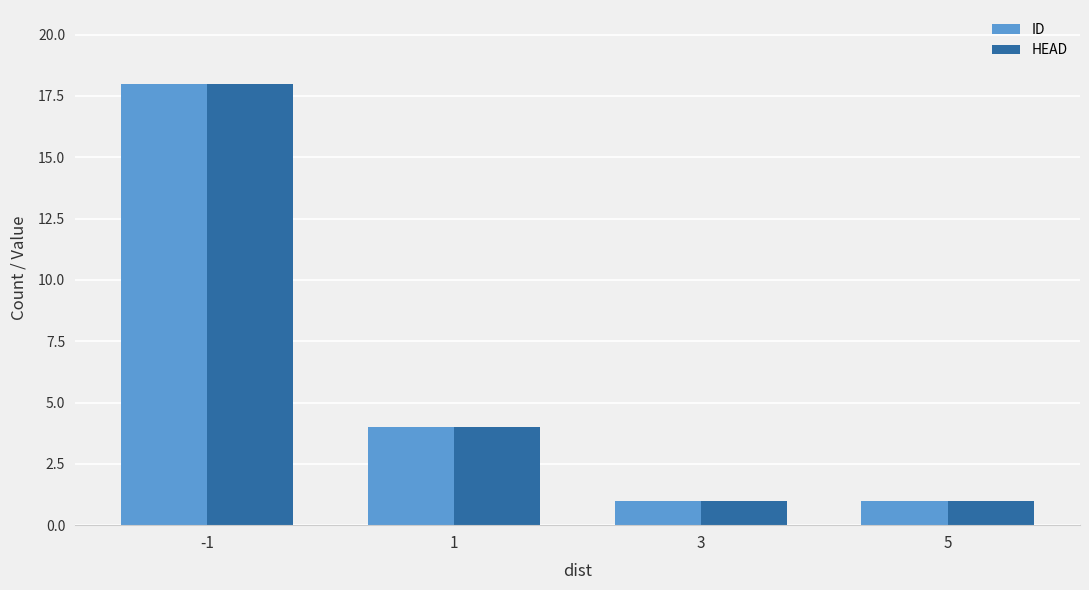

Are the bars grouped side by side (vs. stacked)?

Yes